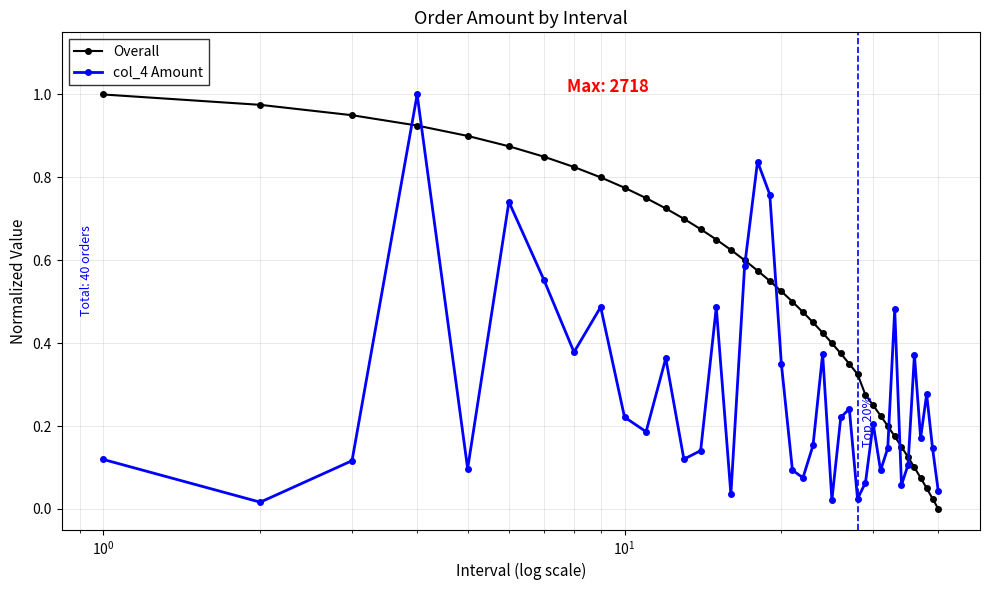

Rank the series by their average value, from lowest to highest.

col_4 Amount, Overall